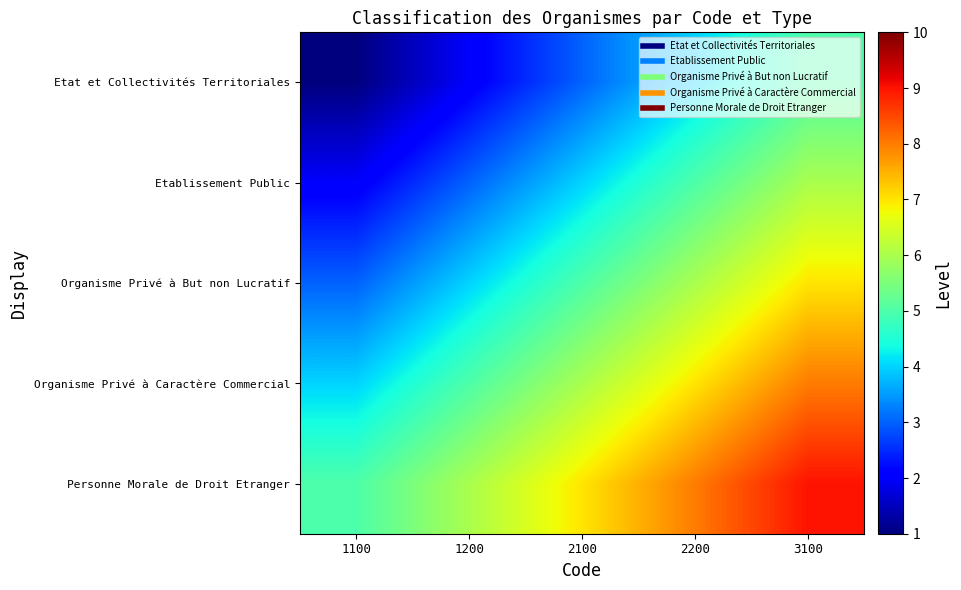

Which series has the widest spread of values?

Etat et Collectivités Territoriales